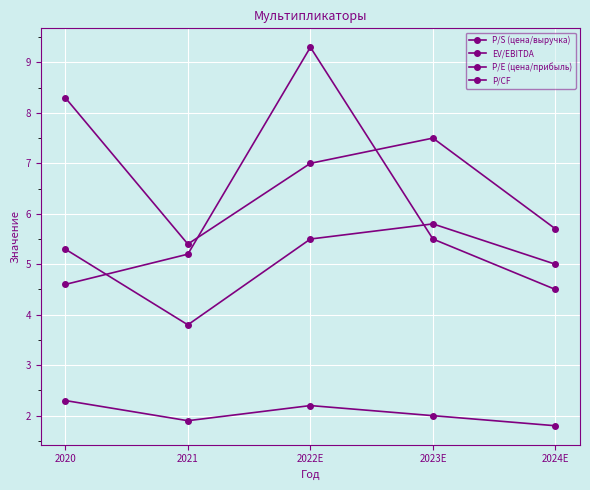

Count the number of data series in this chart.

4